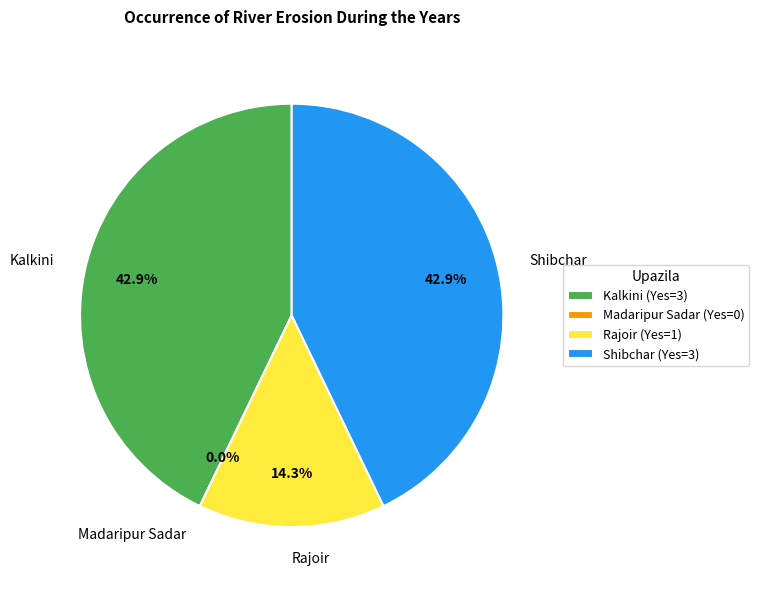

To the nearest percent, what portion does Rajoir represent?

14%